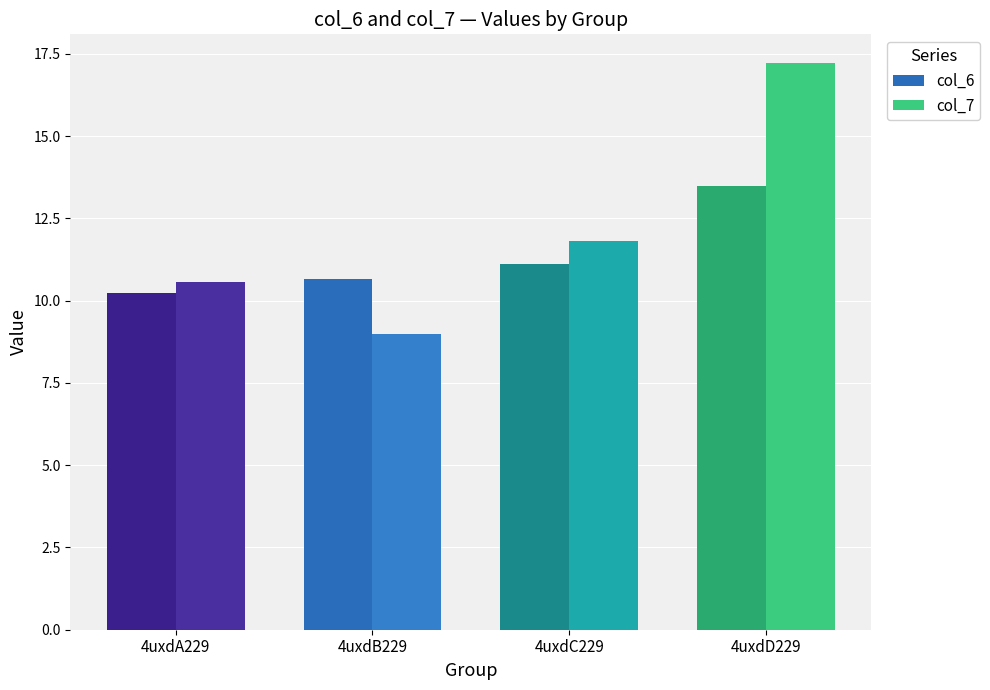

List the series in order of their peak value, lowest first.

col_6, col_7